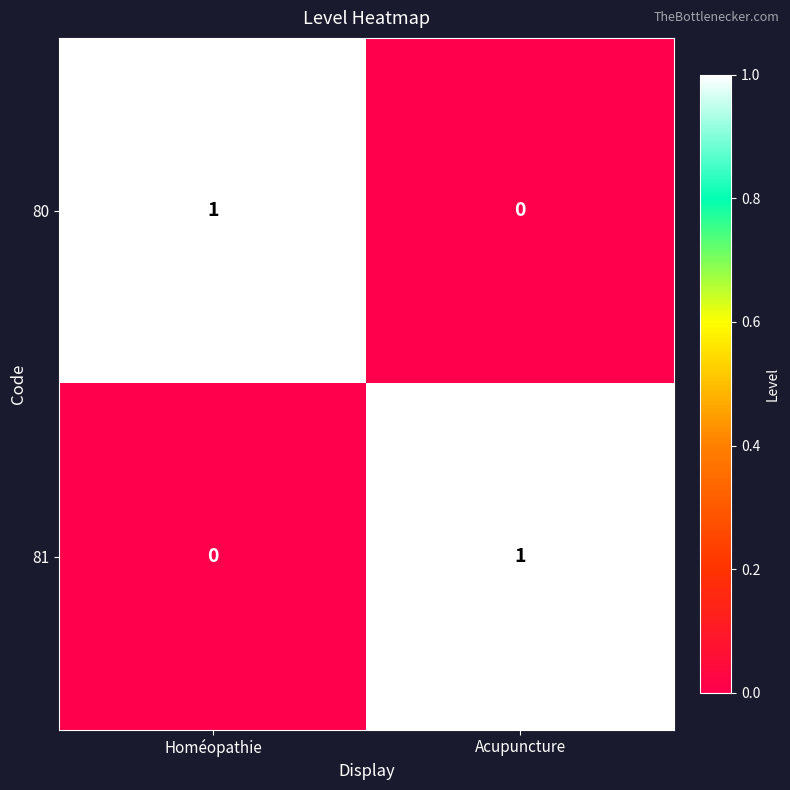

Rank the categories by 80 value from highest to lowest.

Homéopathie, Acupuncture